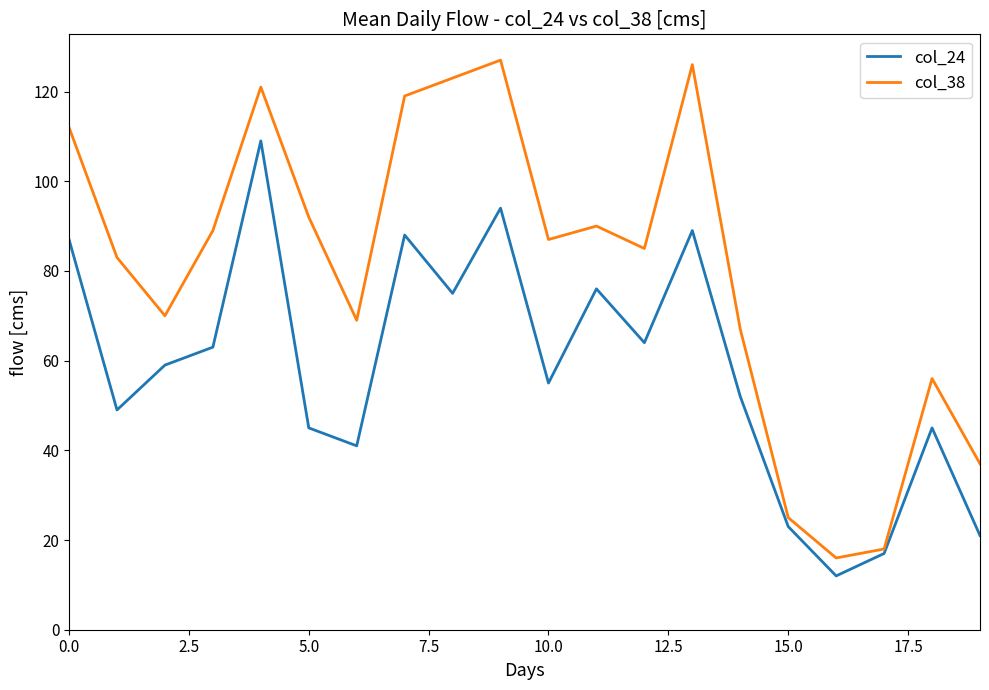

How many series are shown in this chart?

2